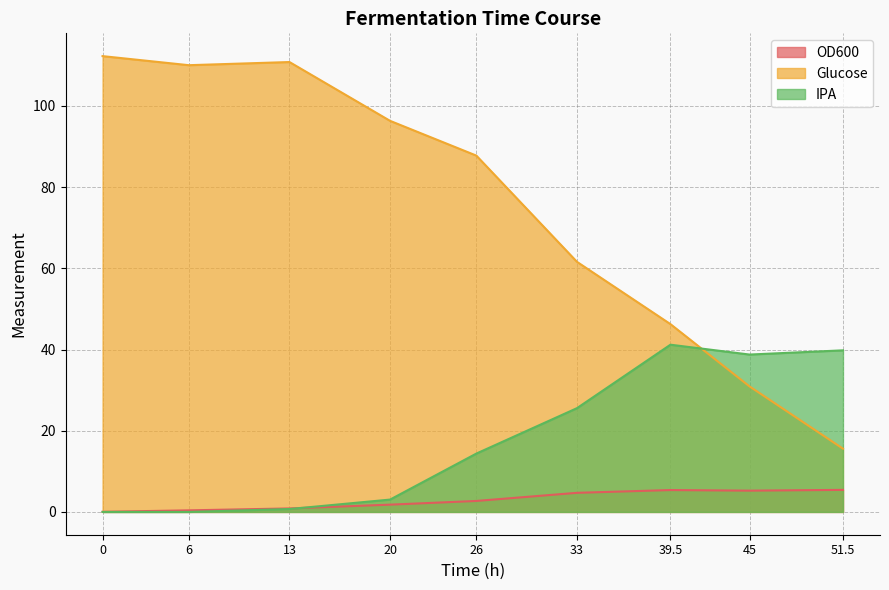

Reading left to right, what are all the values shown in this chart?

OD600: 0.0	0.4	0.9	1.8	2.7	4.7	5.4	5.2	5.4
Glucose: 112.3	110.0	110.8	96.3	87.8	61.6	46.3	30.9	15.6
IPA: 0.0	0.0	0.7	3.0	14.4	25.6	41.2	38.8	39.8